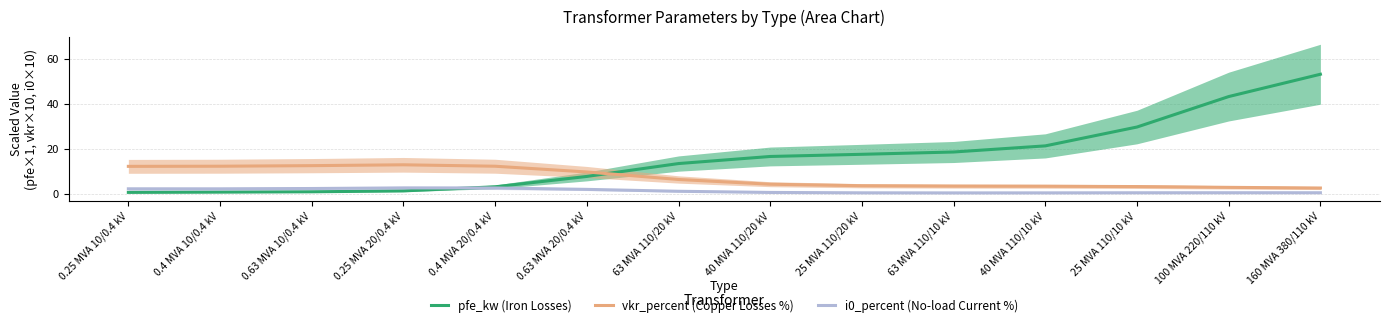

What is the average value of the pfe_kw (Iron Losses) series?

16.4